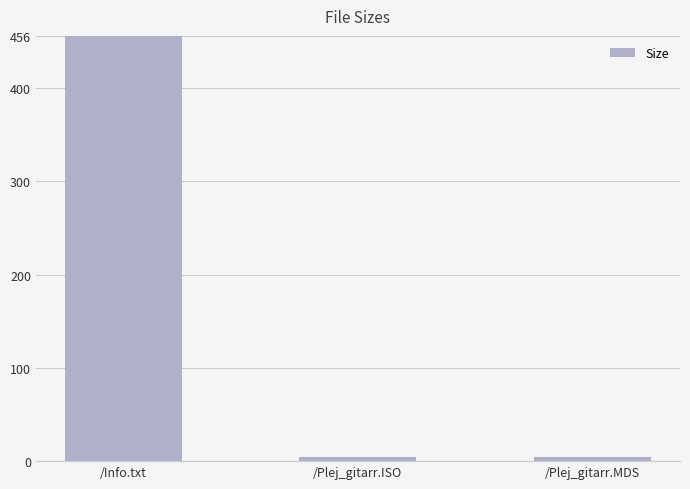

Are the bars horizontal?

No